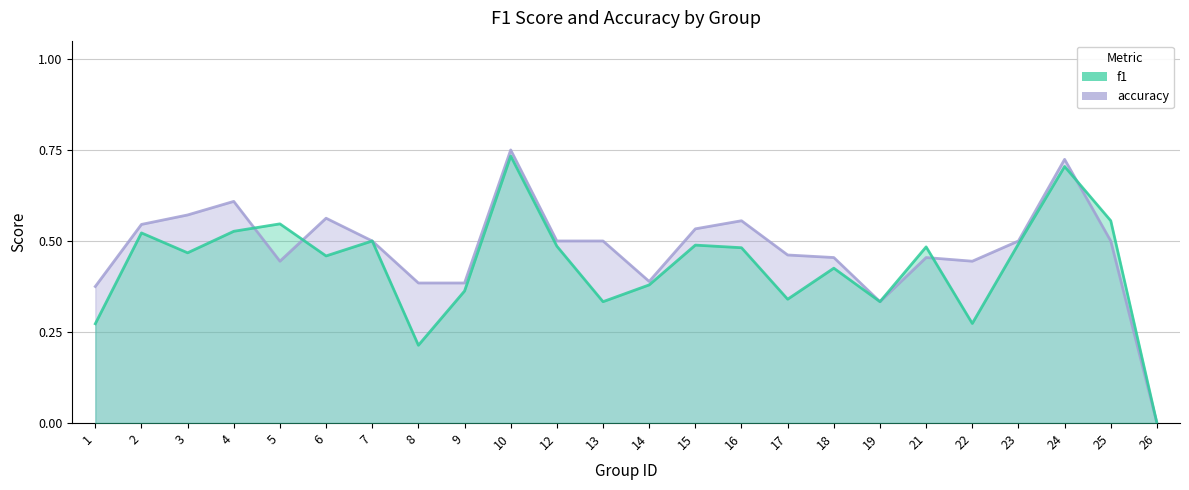

Which series ends up on top after the final intersection of f1 and accuracy?

f1